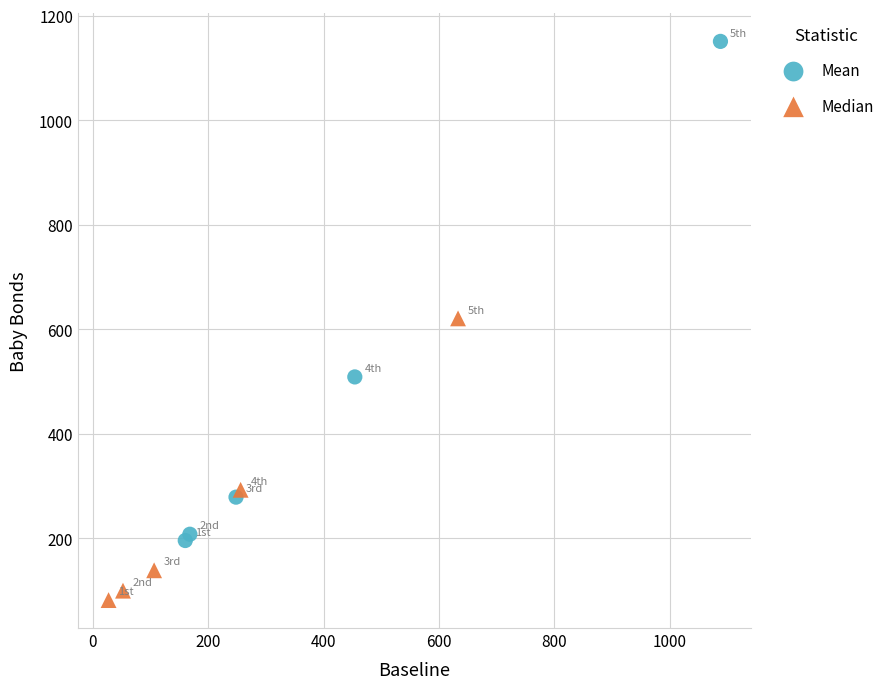

Which series has the largest Y range (max minus min)?

Mean